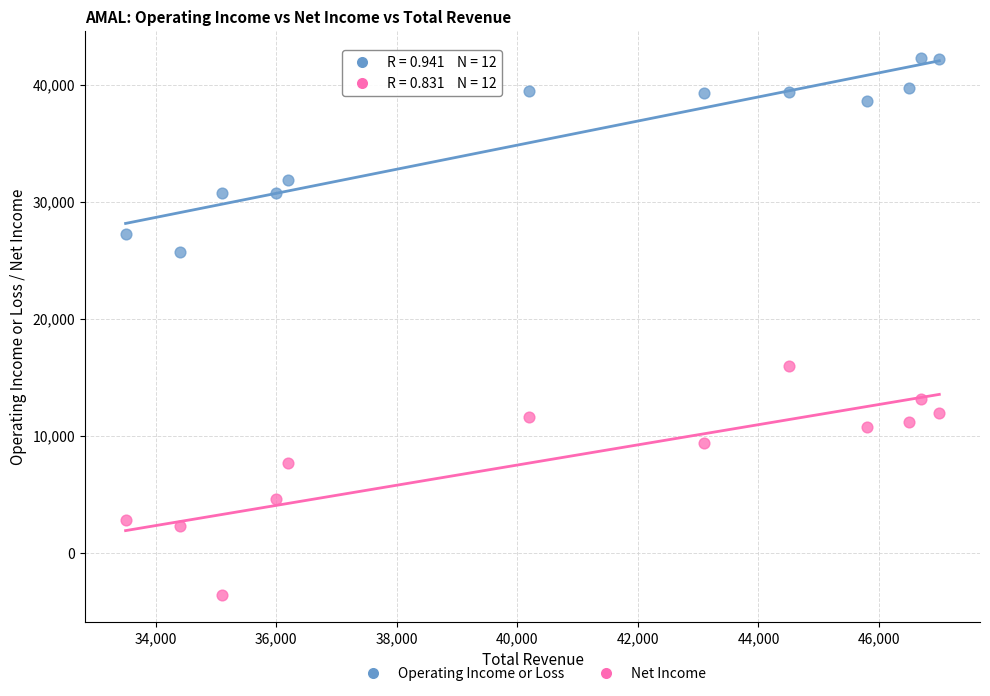

Which series has the widest spread of Y values?

Net Income